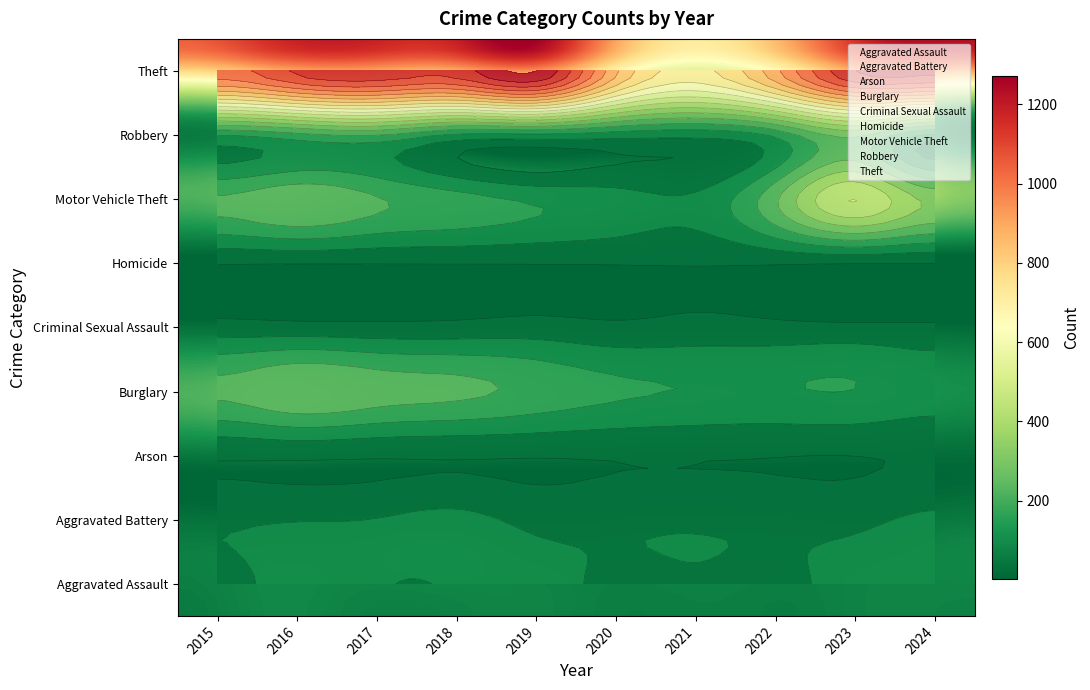

Read the Motor Vehicle Theft value at 2017, to the nearest 10.

210